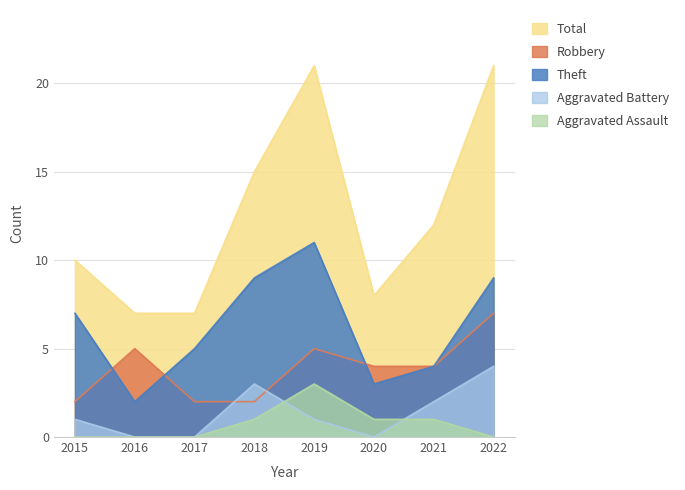

The Aggravated Assault series shows 0 at 2015. True or false?

True